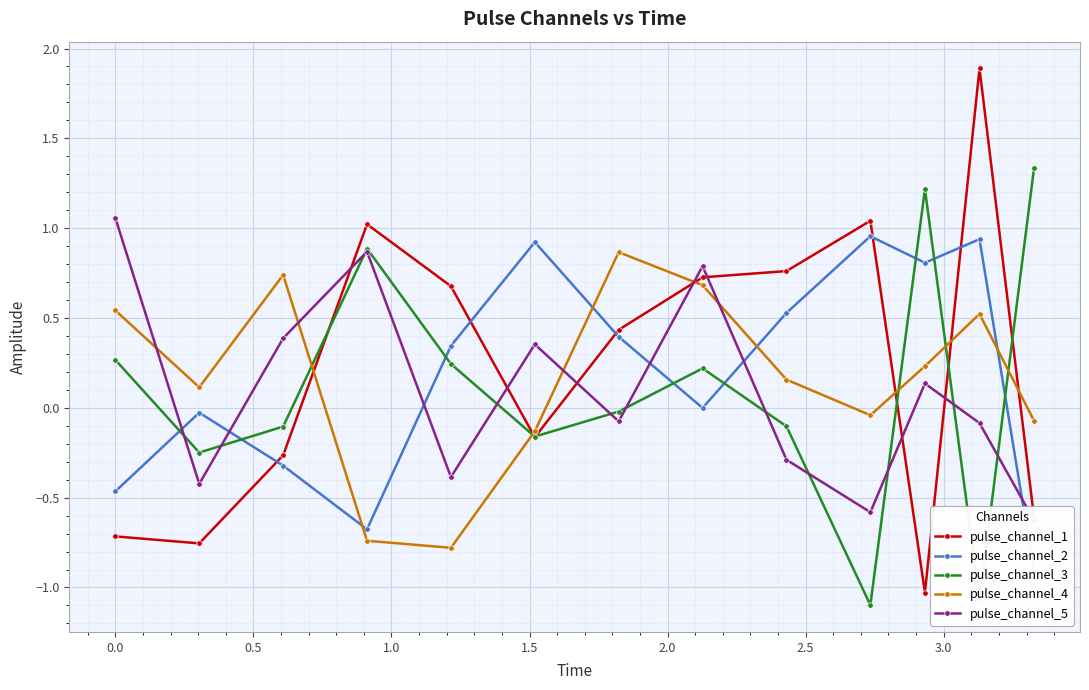

True or false: pulse_channel_2 has more than 1 interior local peaks.

True